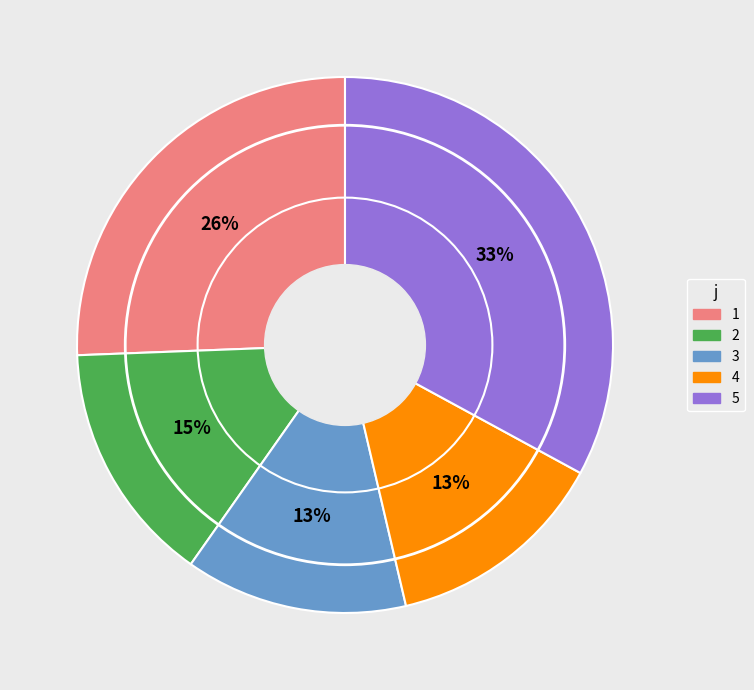

To the nearest percent, what percentage of the pie is 1?

26%